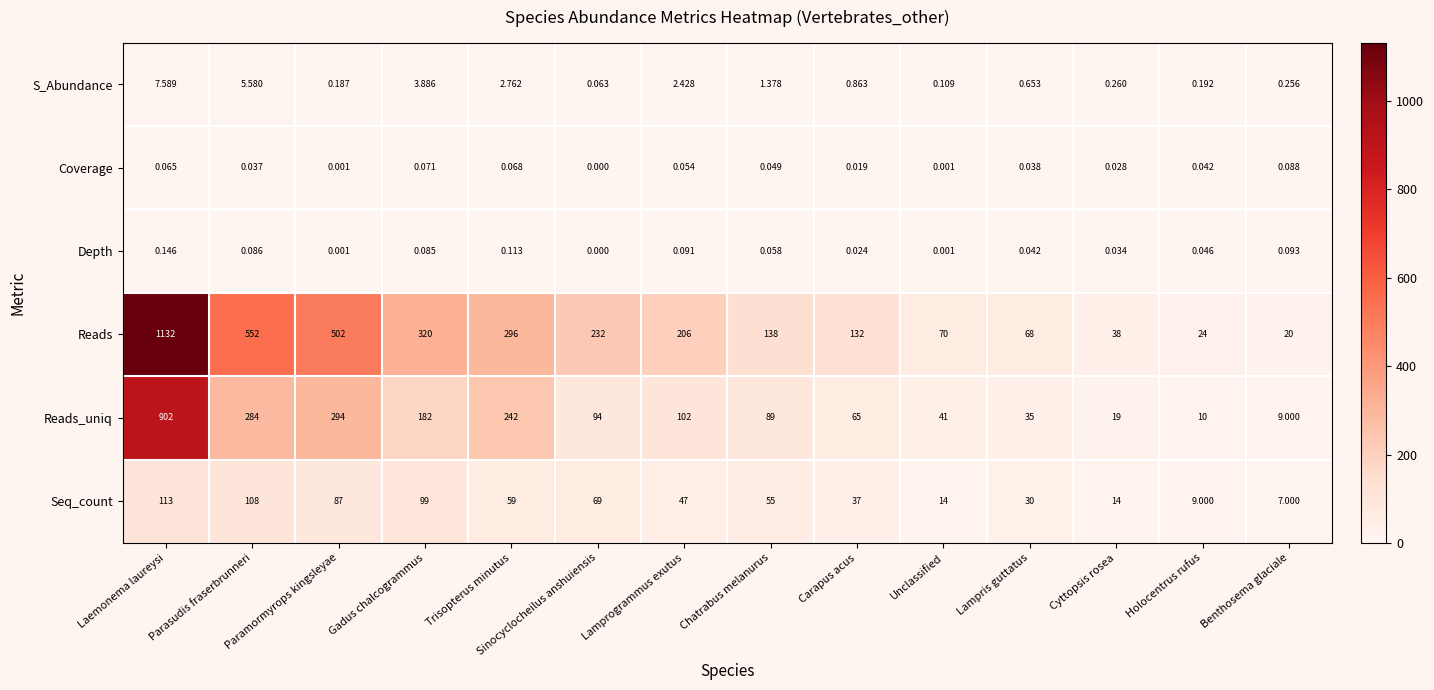

Which series has the widest spread of values?

Reads